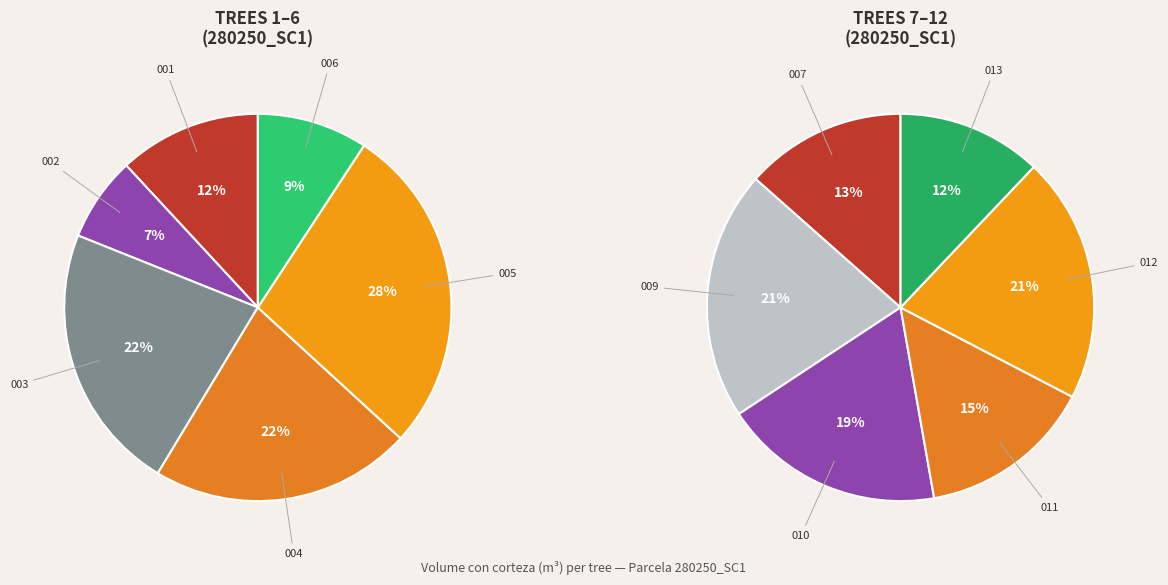

Rank the categories by value from lowest to highest.

280250002, 280250006, 280250001, 280250013, 280250007, 280250011, 280250010, 280250004, 280250012, 280250009, 280250003, 280250005